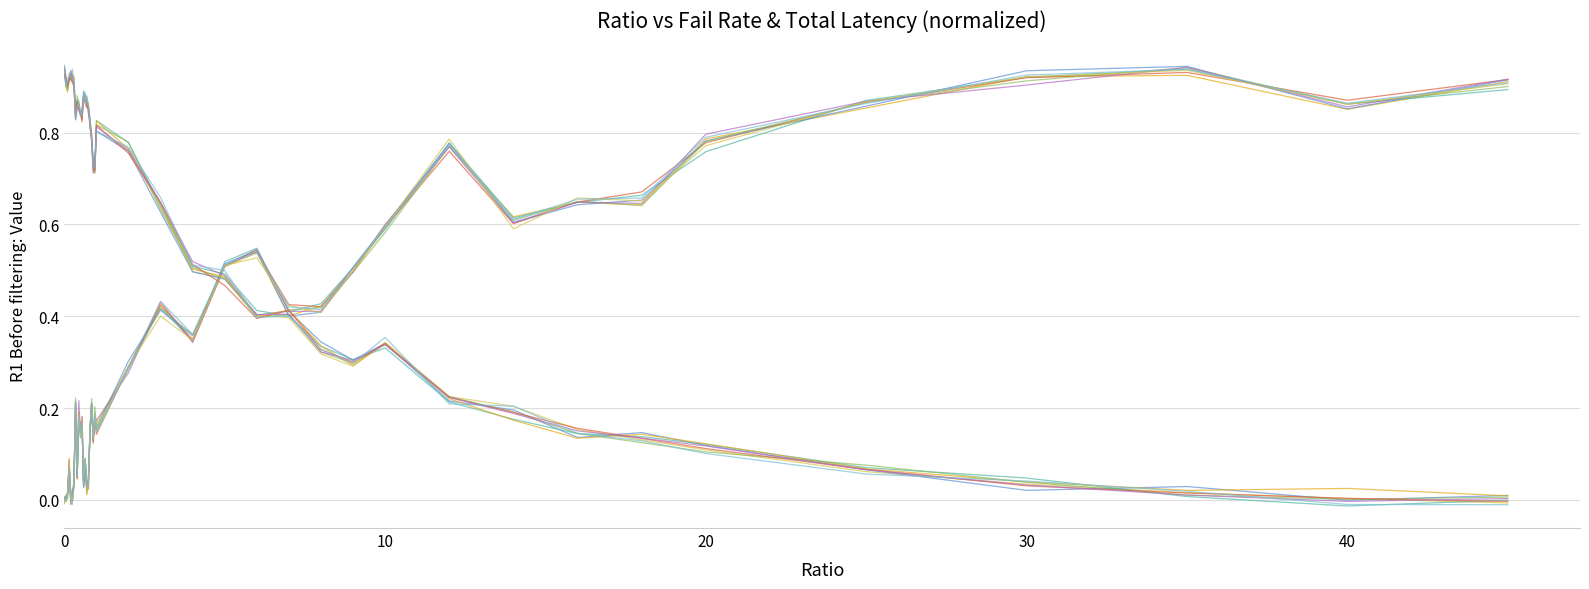

Does the chart display data point markers on the line(s)?

No